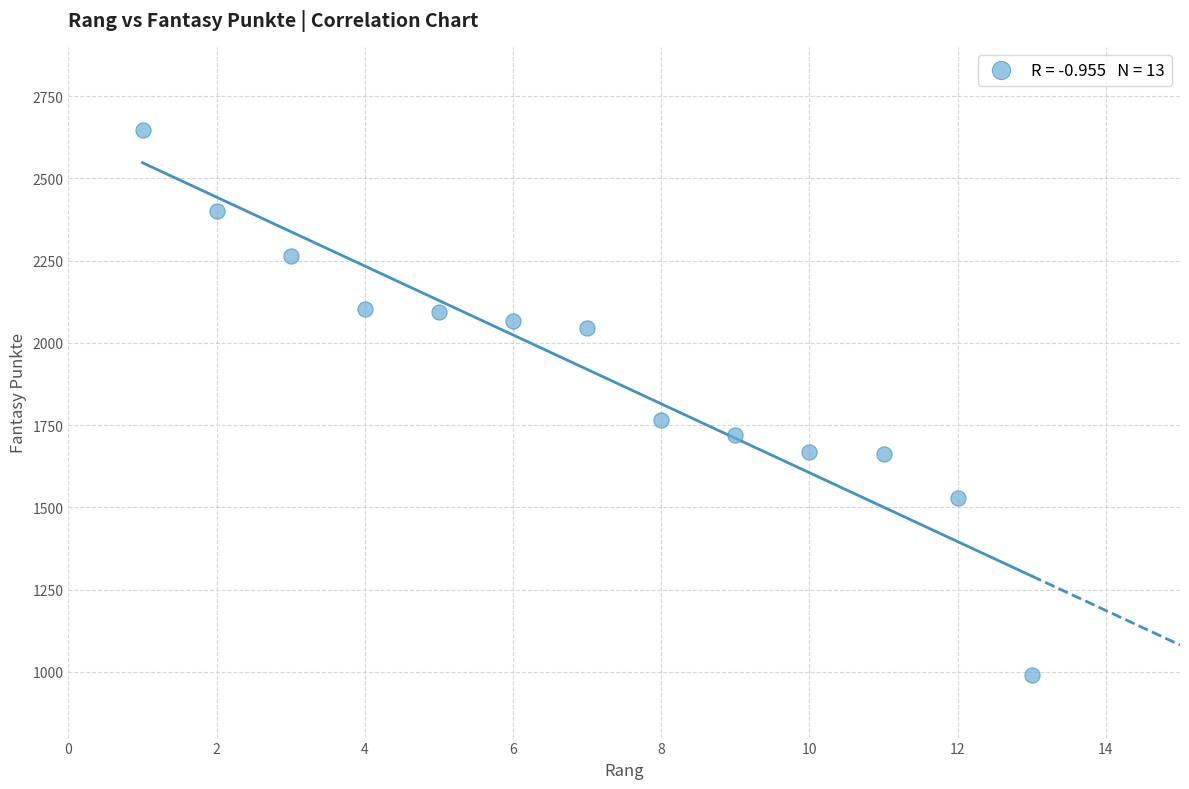

What is the range of X values (max minus min)?

12